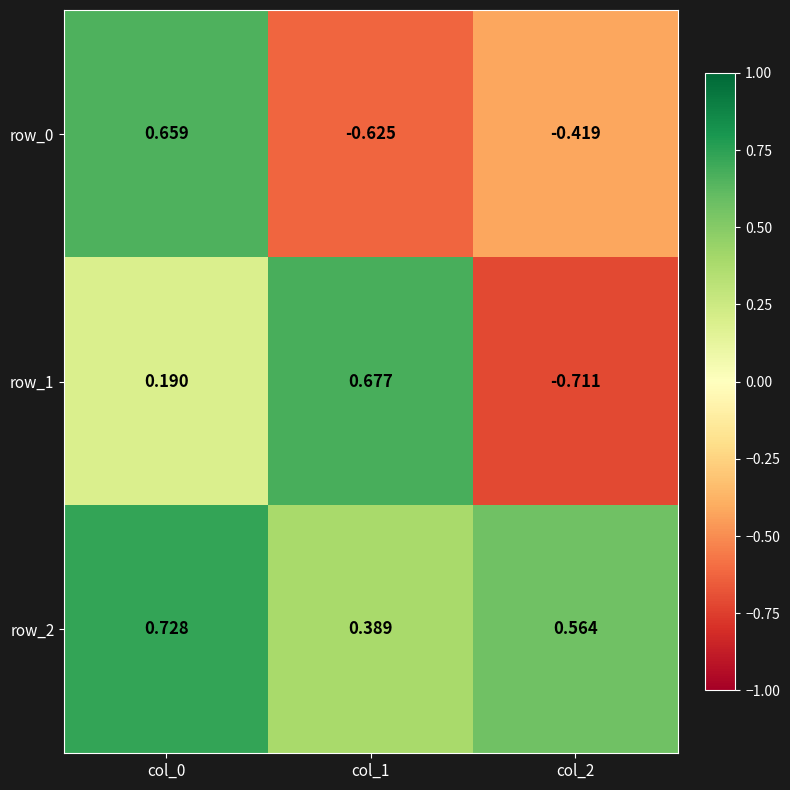

At which label does row_1 reach its peak?

col_1